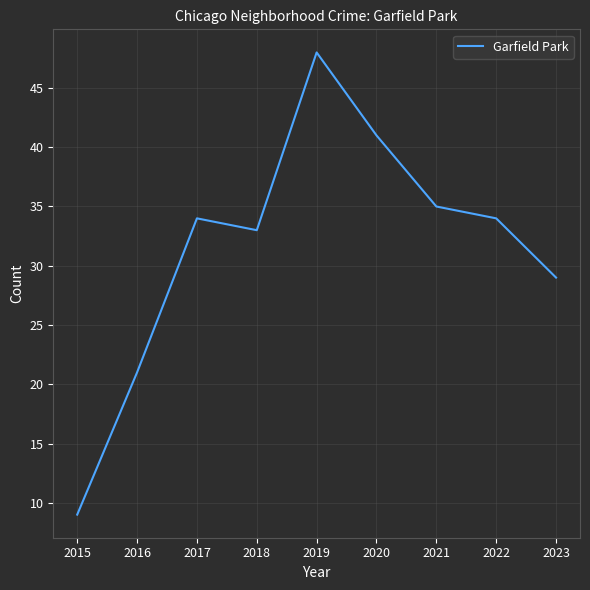

What is the sum of all values?

284